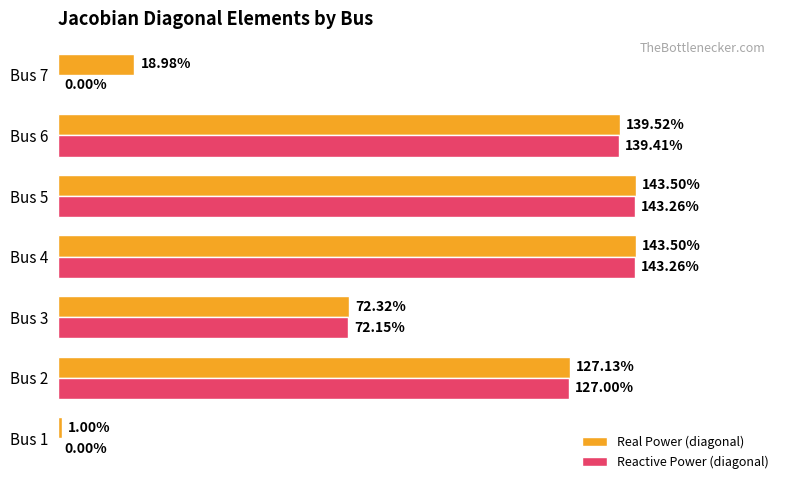

Which series has the largest total across all categories?

Real Power (diagonal)